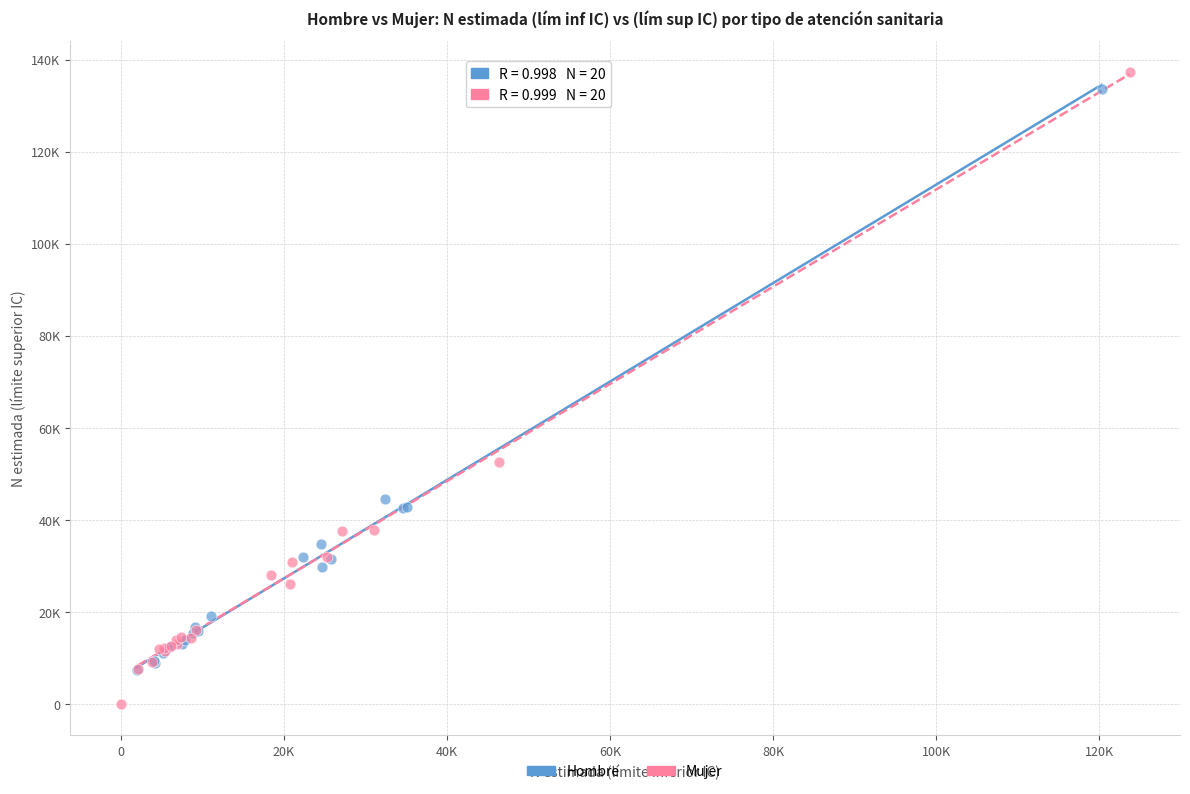

Which series reaches the minimum Y coordinate?

Mujer